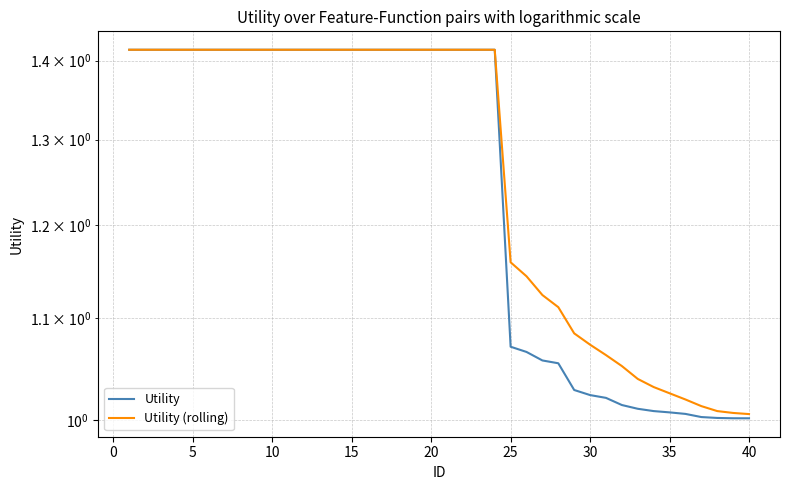

True or false: Utility (rolling) and Utility intersect in this chart.

False